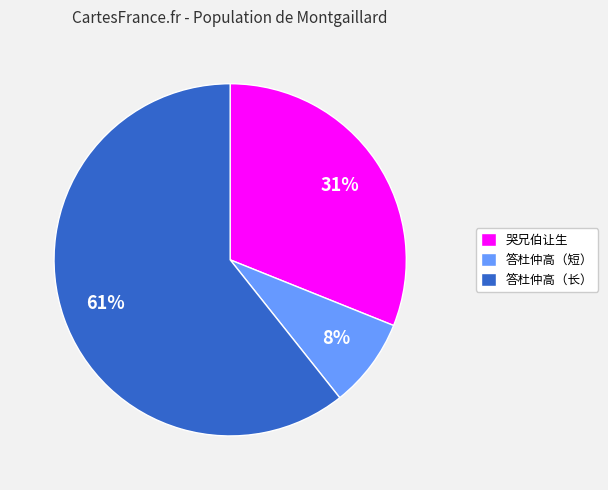

What percentage is the 答杜仲高（短） slice, to the nearest percent?

8%